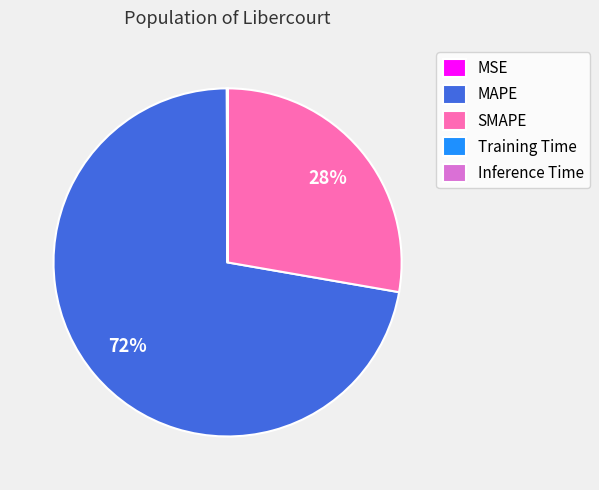

Is there any slice that represents more than half of the pie?

Yes